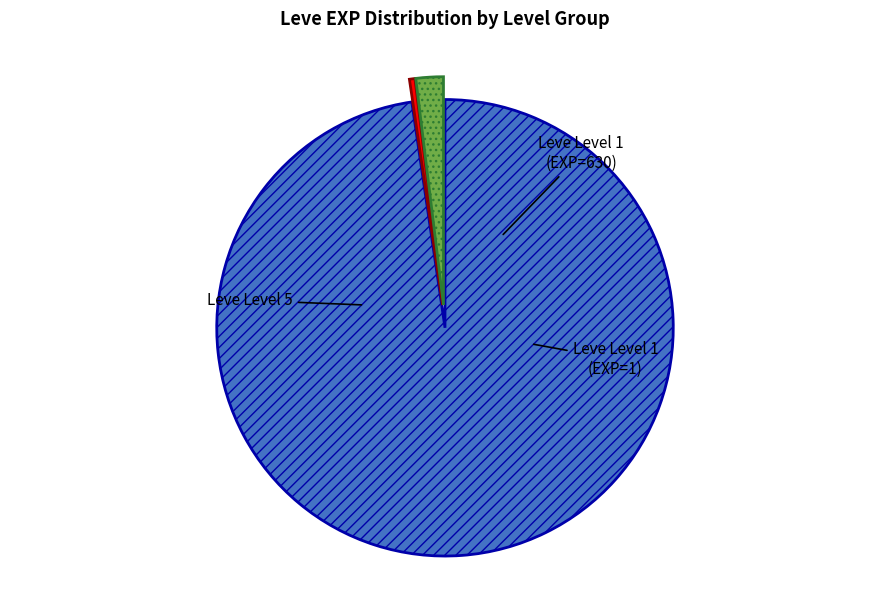

Does any single category account for the majority?

Yes